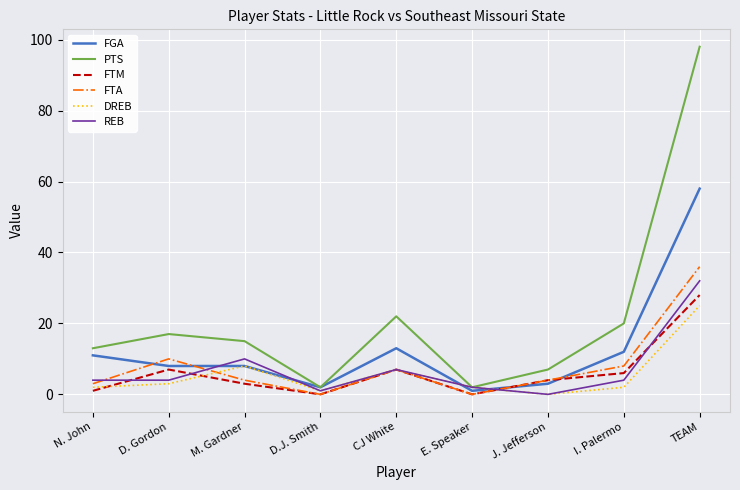

What is the difference between the maximum and minimum values in the REB series?

32